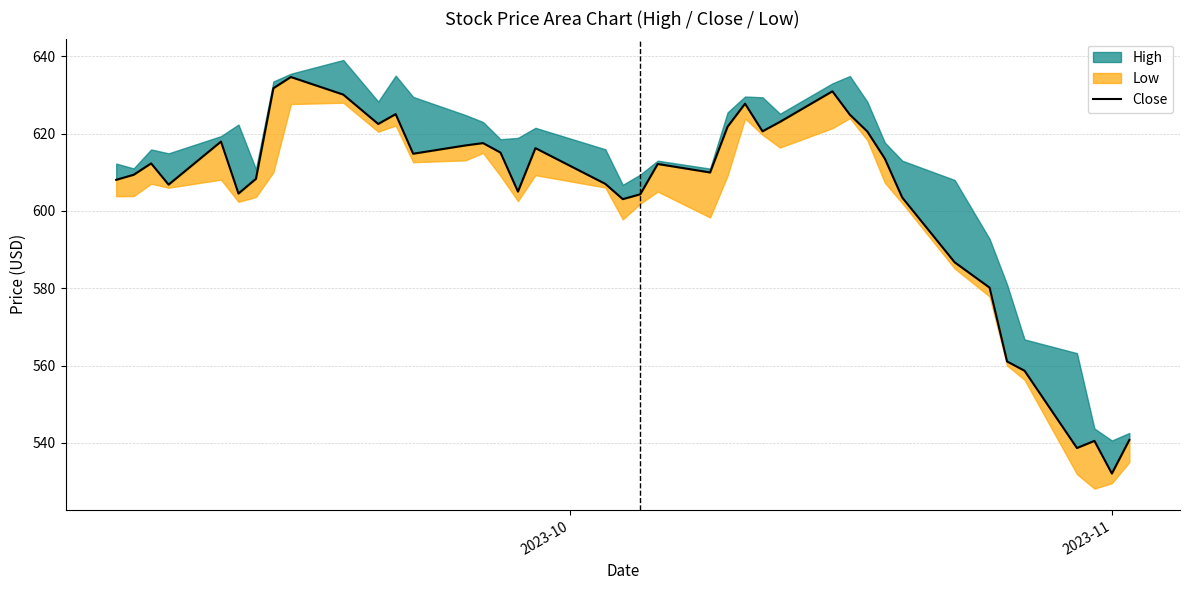

True or false: there are more than 2 points higher than both neighbors.

True